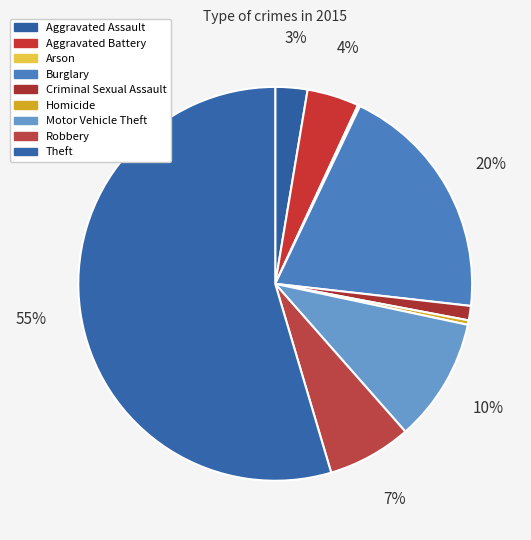

Between Robbery and Motor Vehicle Theft, which is larger?

Motor Vehicle Theft